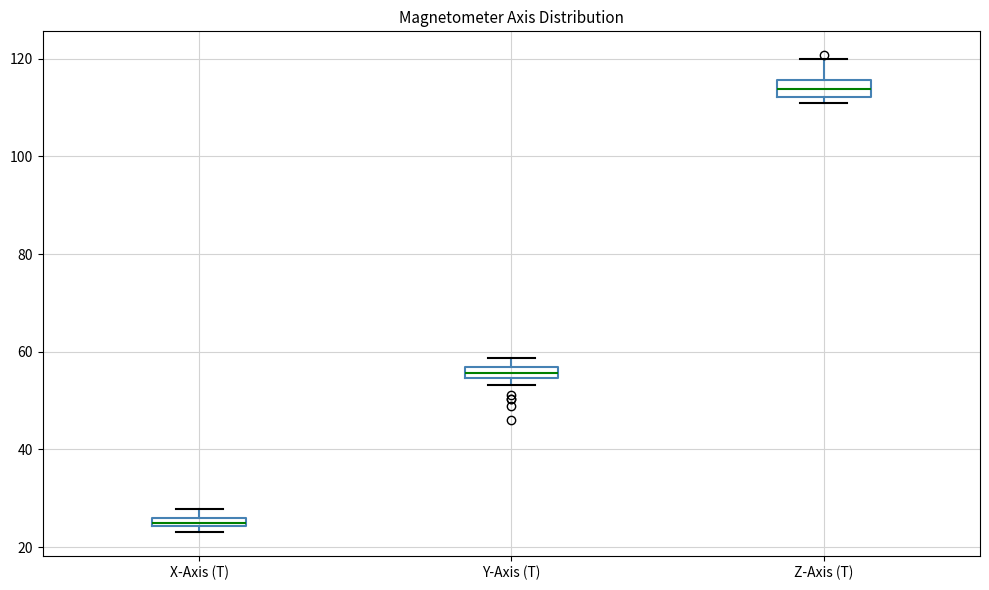

Which box has the lowest median line?

X-Axis (T)